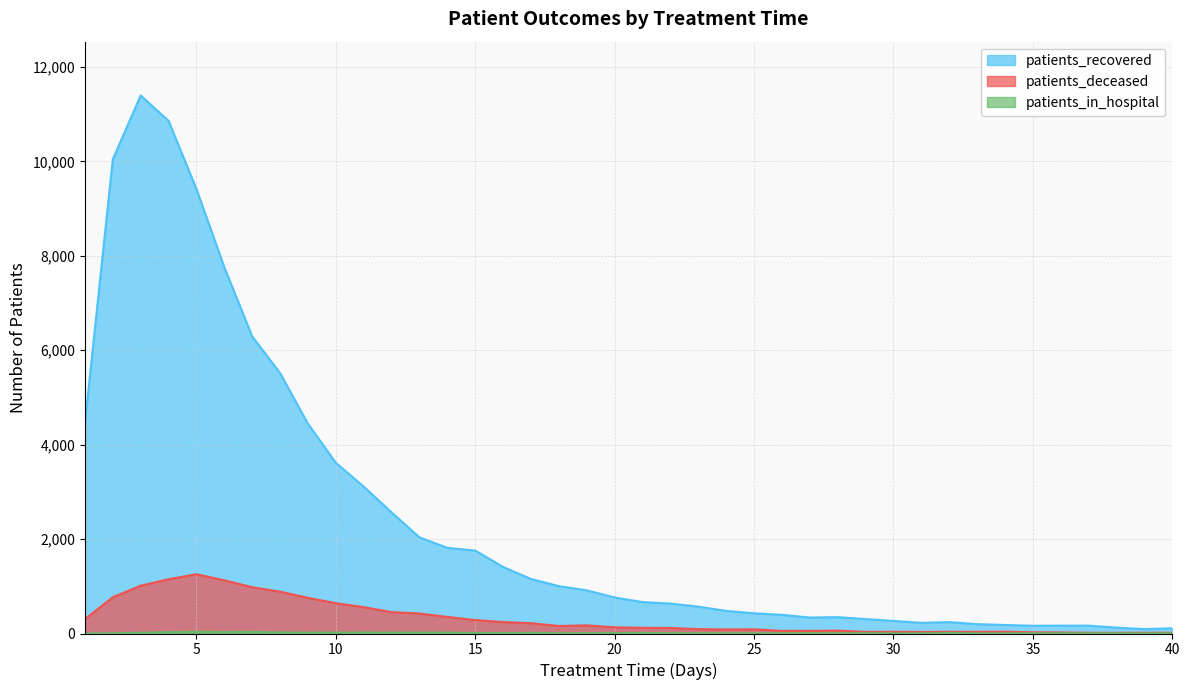

How many interior local peaks does the patients_deceased series have?

6